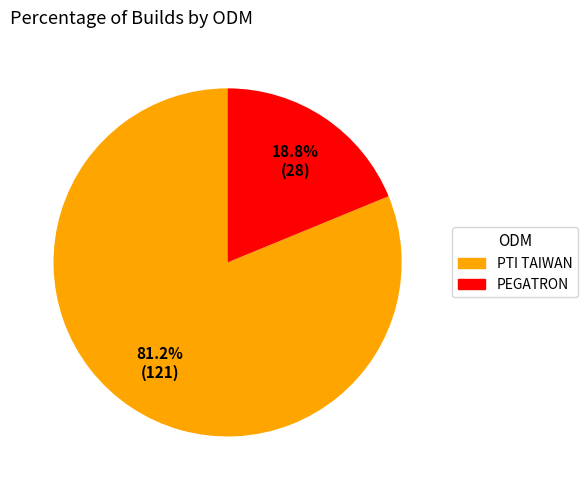

Combined, do PTI TAIWAN and PEGATRON account for over 50%?

Yes